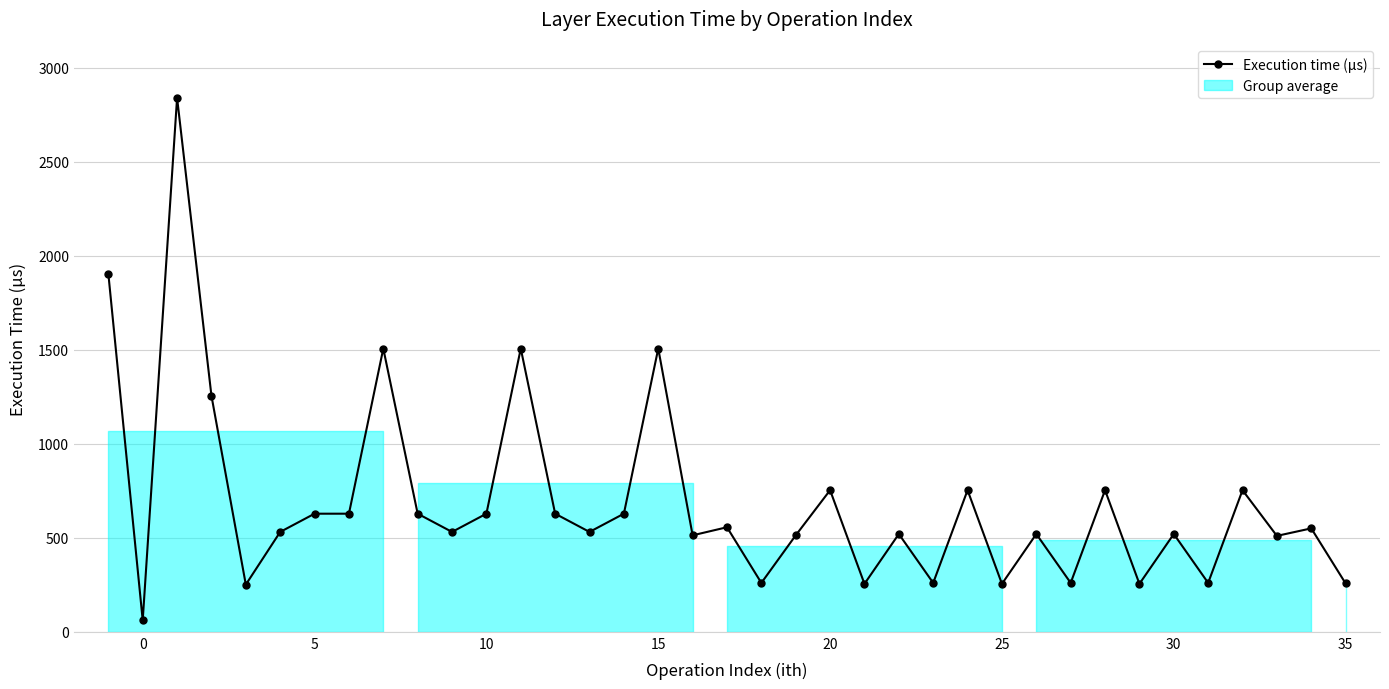

What is the average value?

688